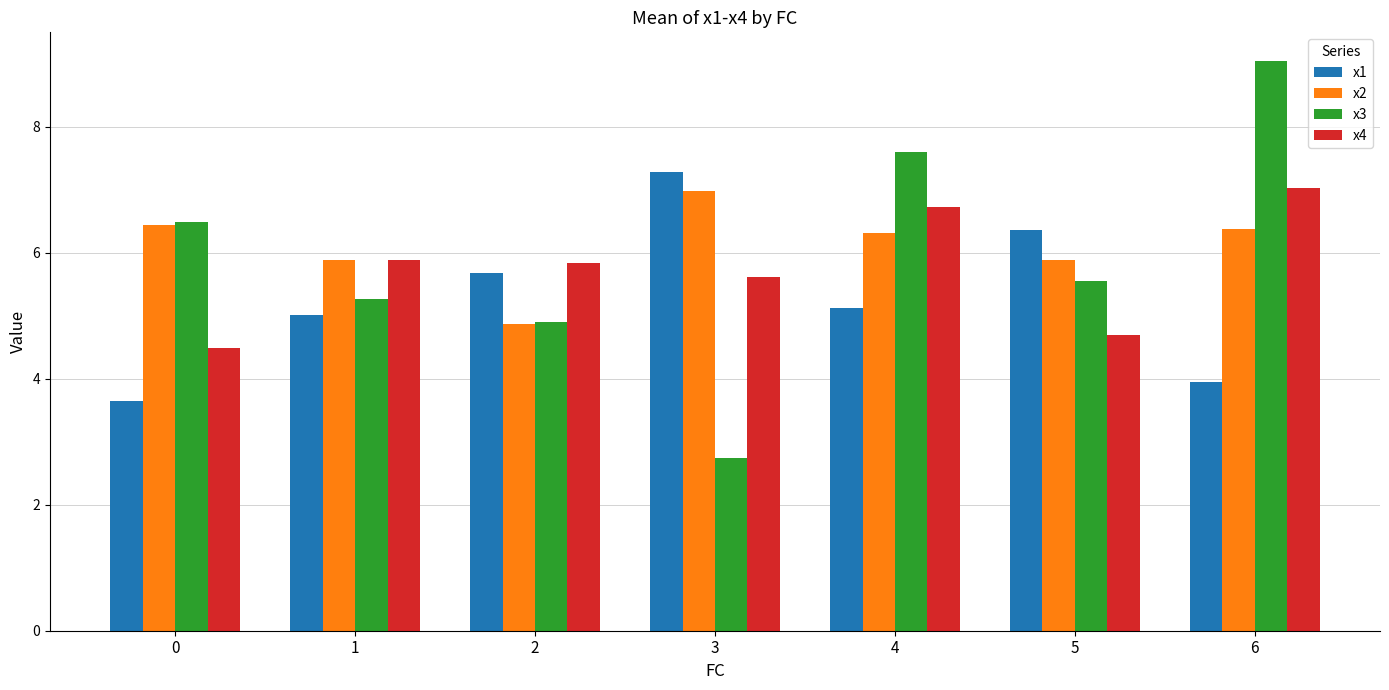

Is the value of x4 at 6 greater than the value of x3 at 6?

No